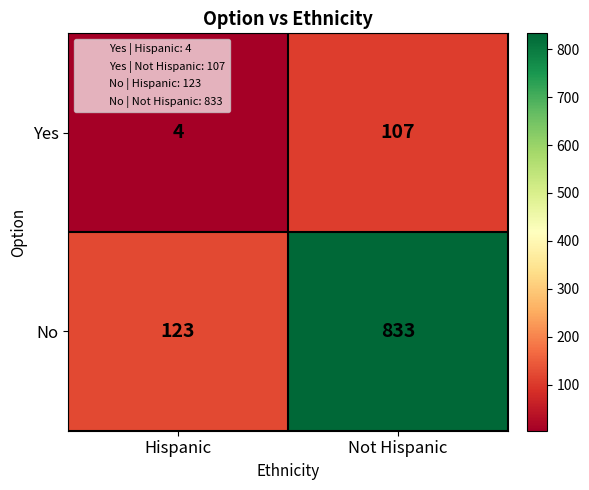

What is the spread (max minus min) of values at Hispanic?

119